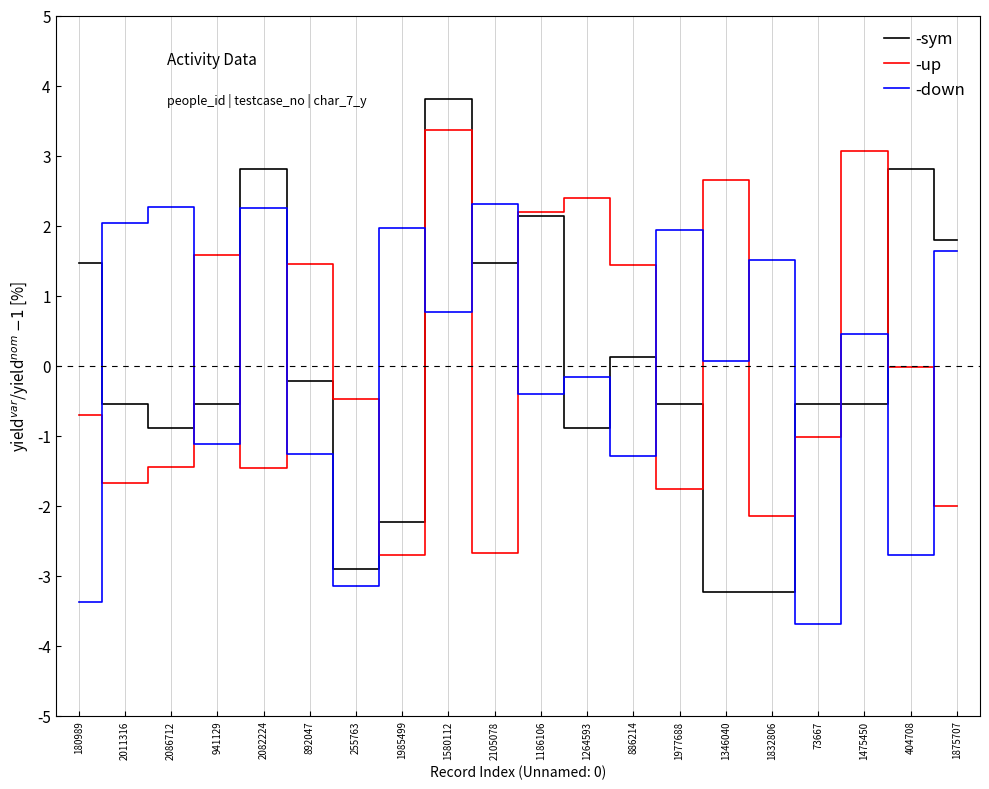

What position from the left is 73667?

17